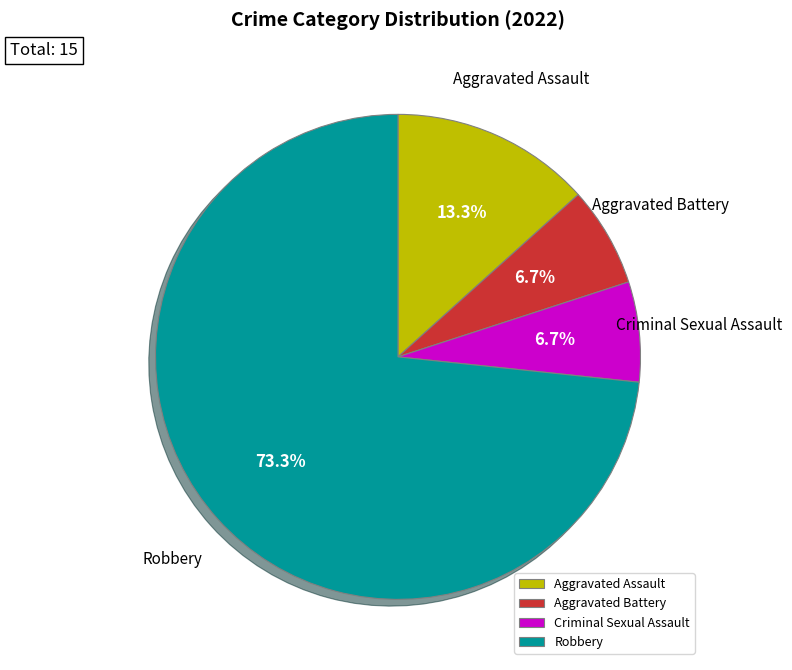

To the nearest percent, what portion does Aggravated Battery represent?

7%